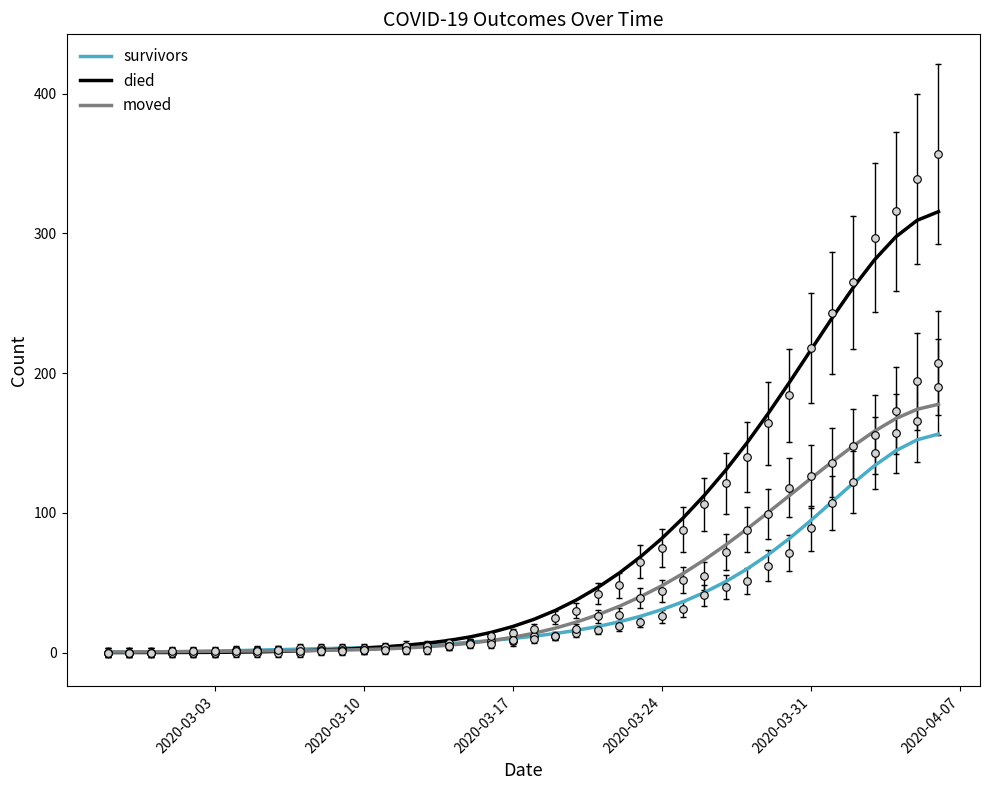

What is the highest value of the moved series?

177.7